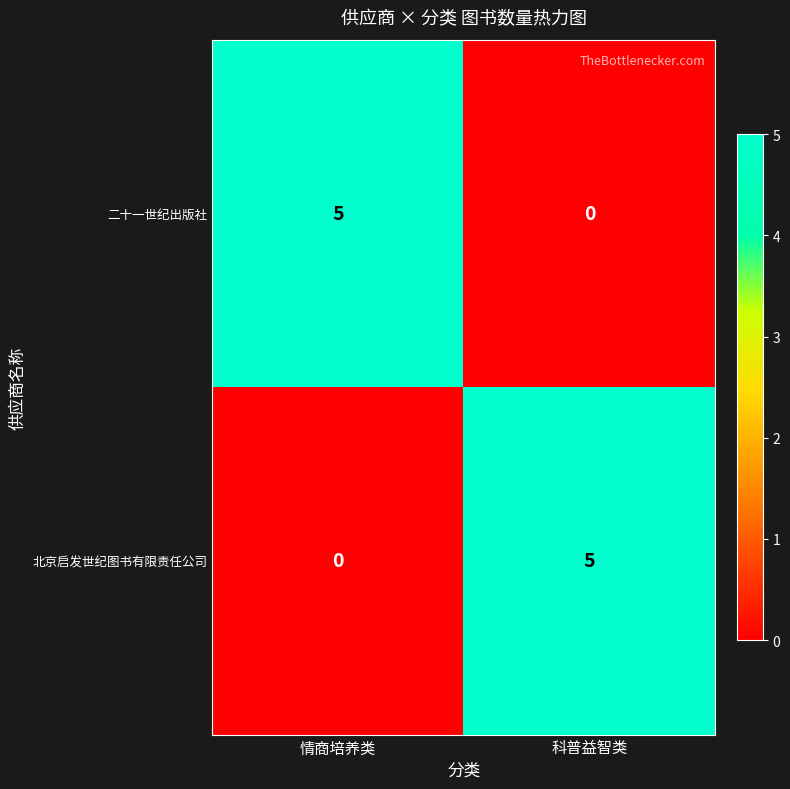

What is the total value across all series at 情商培养类?

5